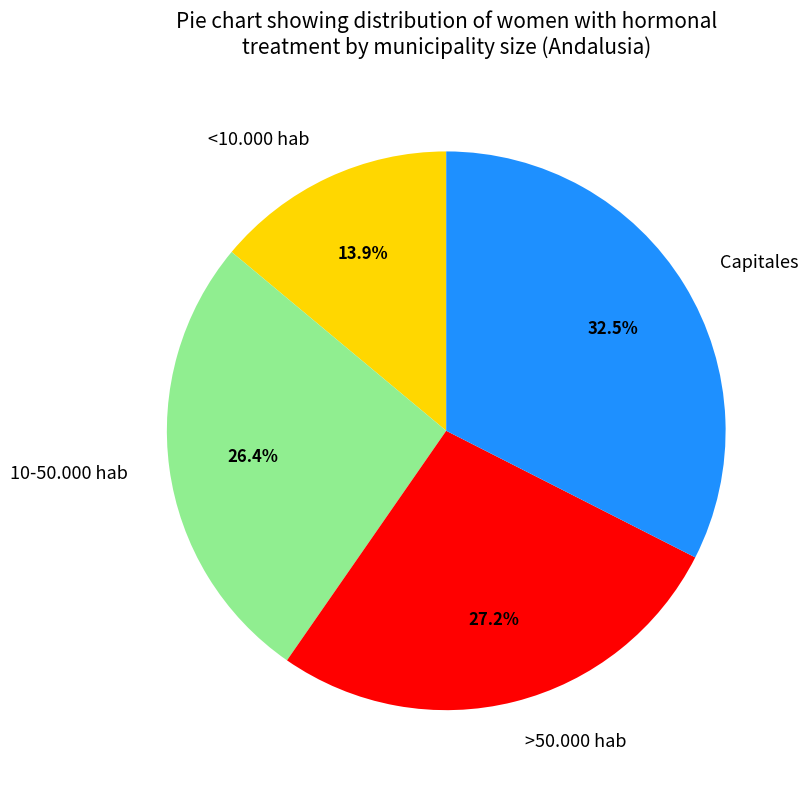

What is the largest slice in the pie chart?

Capitales